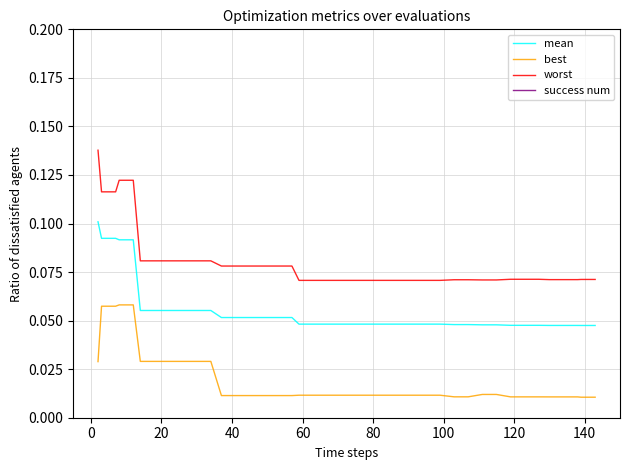

True or false: success num and best intersect in this chart.

False